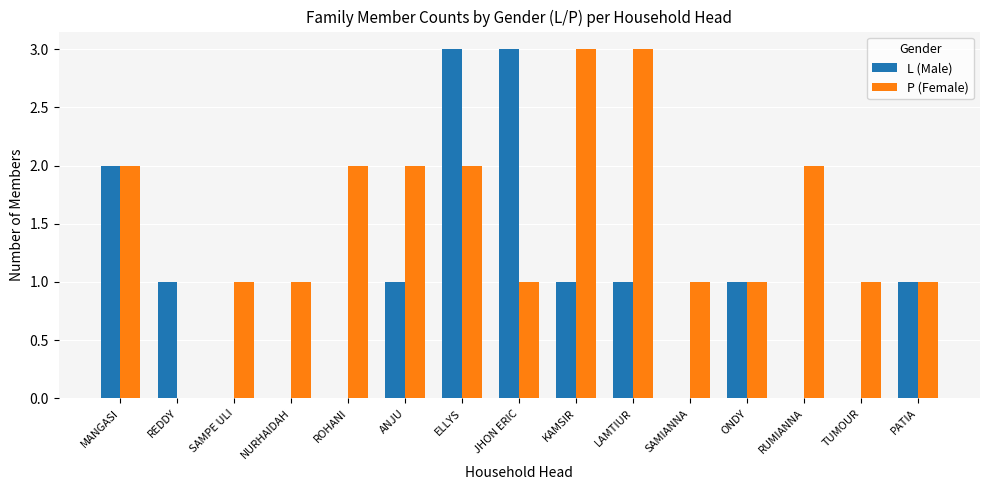

Which series changed the most between ROHANI and JHON ERIC?

L (Male)